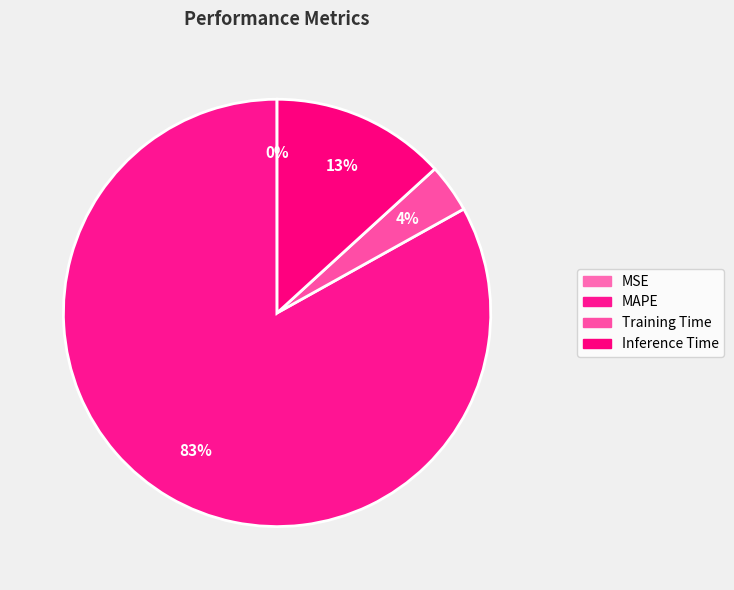

To the nearest percent, what percentage of the pie is MAPE?

83%